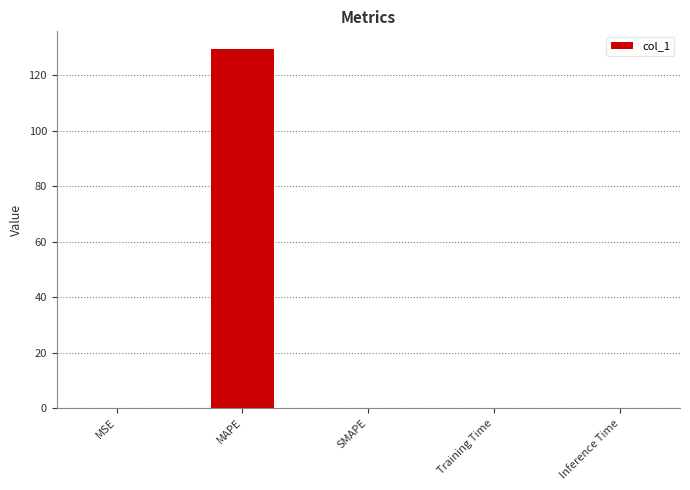

What is the sum of all values?

129.5